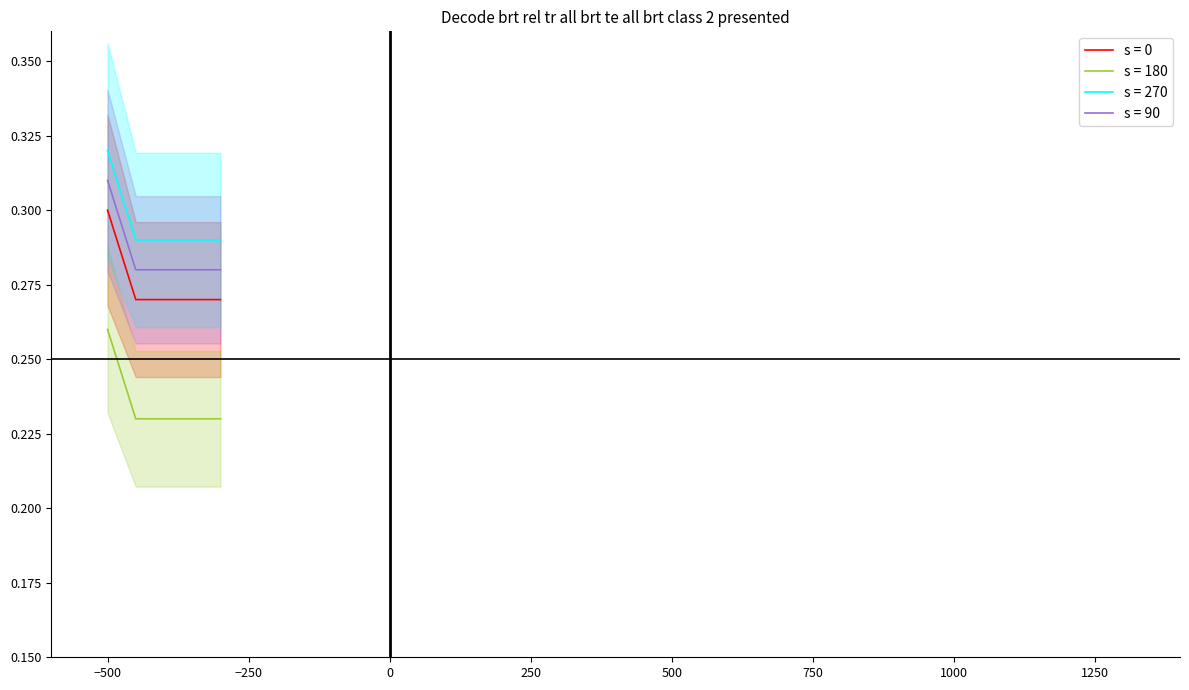

What is the value of the s = 90 point at the 1st from the left?

0.3